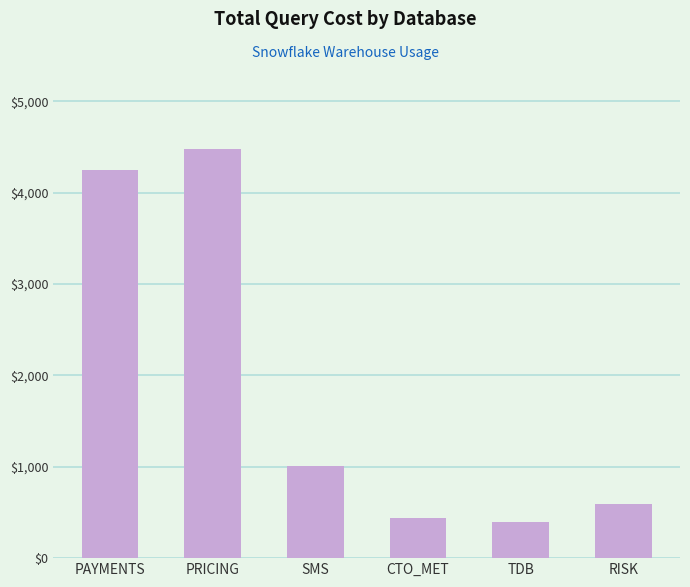

Read the value at PRICING.

4478.1